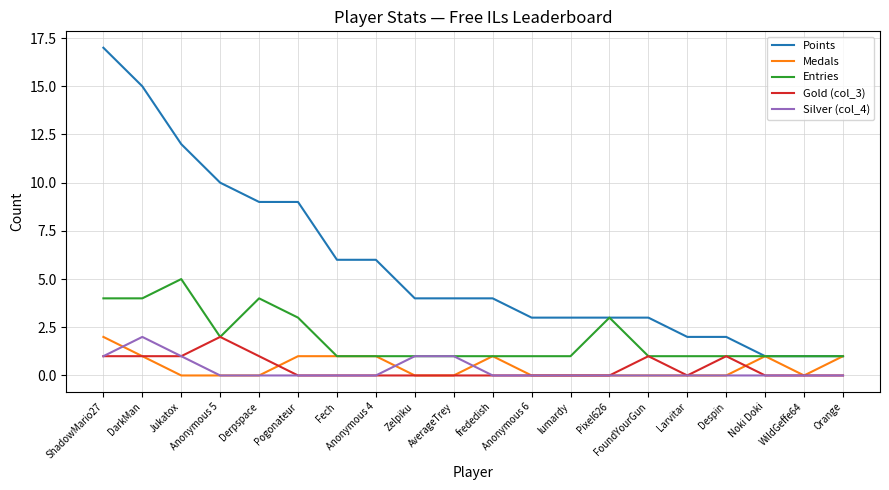

The Gold (col_3) series shows 1 at Zelpiku. True or false?

False